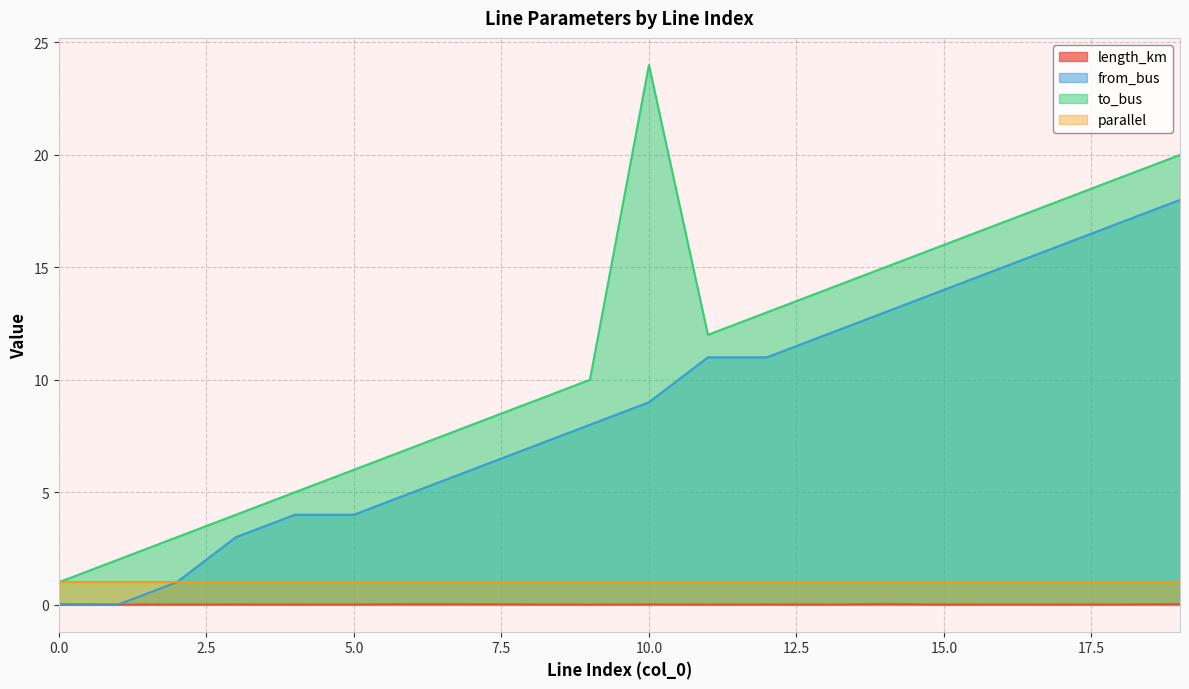

Is it true that to_bus equals 19.0 at 18?

True